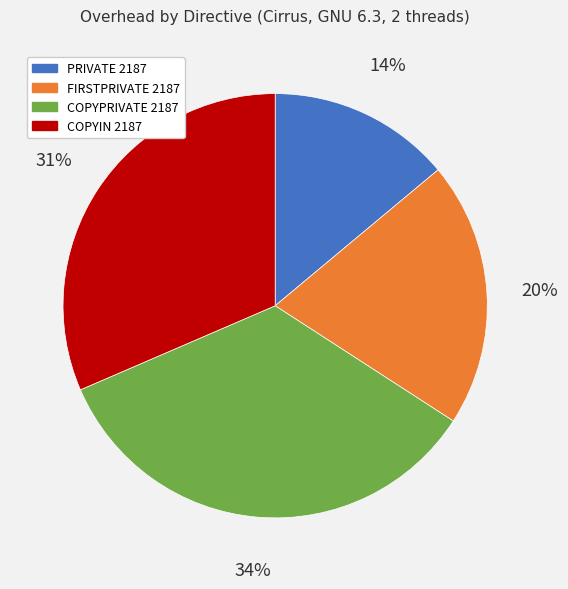

How many segments does this pie chart have?

4